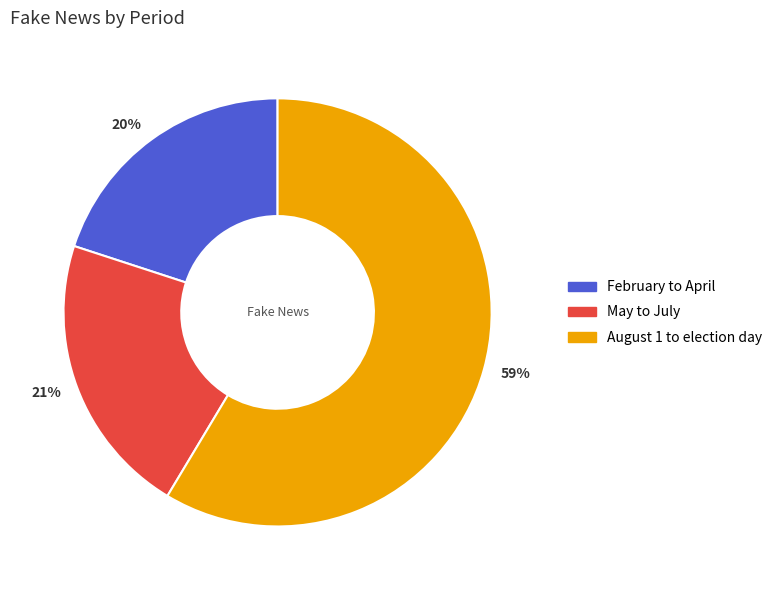

Is it true that 21% is 14% of the pie?

False